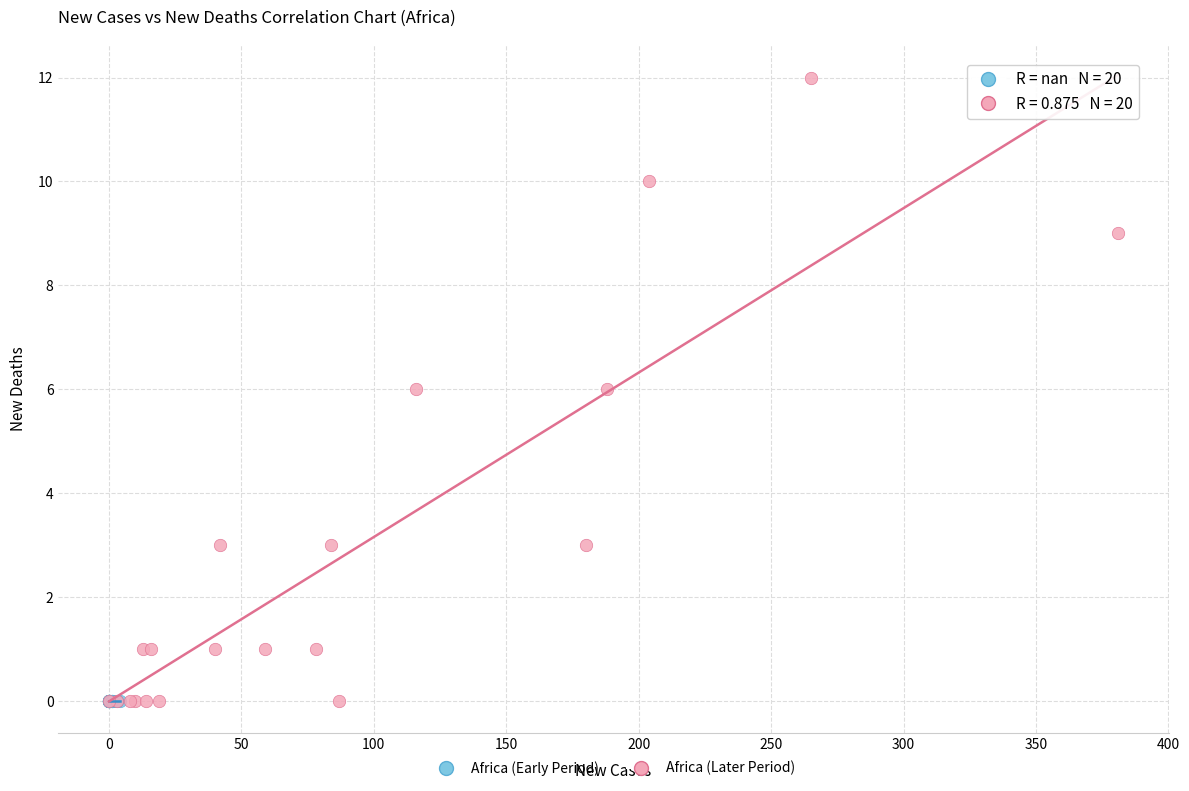

Which series reaches the maximum Y coordinate?

Africa (Later Period)